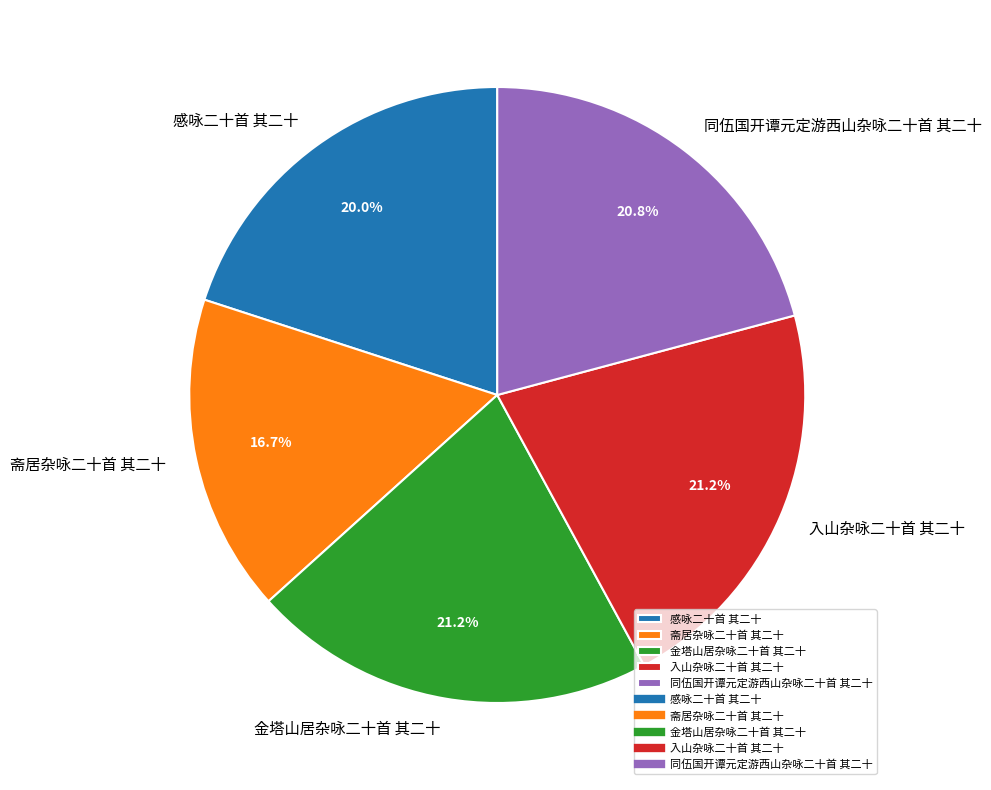

The 同伍国开谭元定游西山杂咏二十首 其二十 slice represents 8% of the pie. True or false?

False